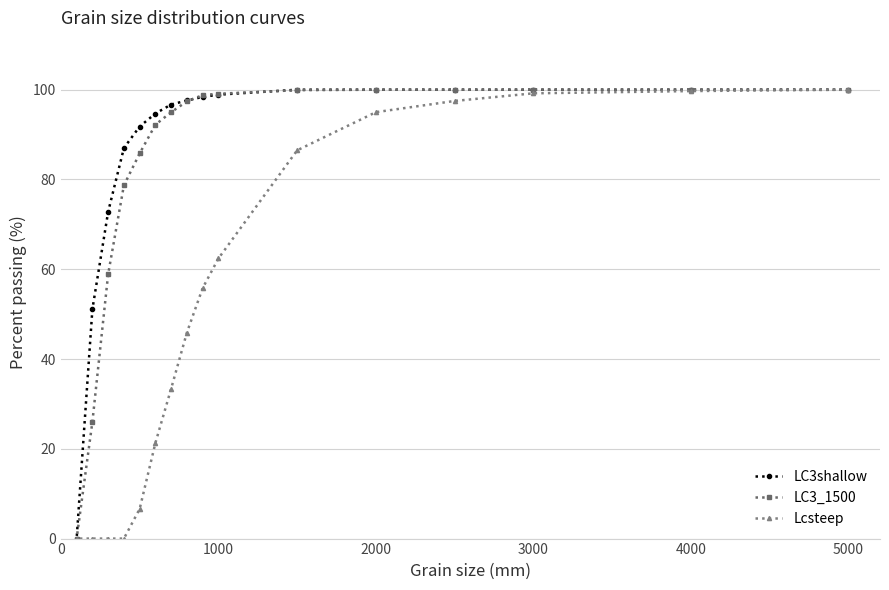

True or false: LC3_1500 has a value of 59.1 at 5000.

False